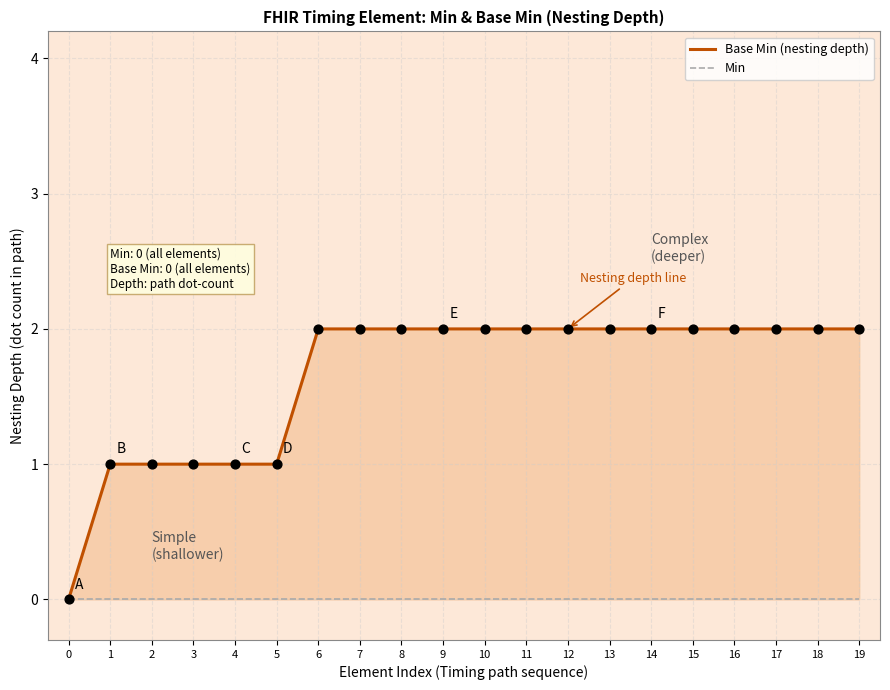

Which series contains the highest Y value?

Base Min (nesting depth)